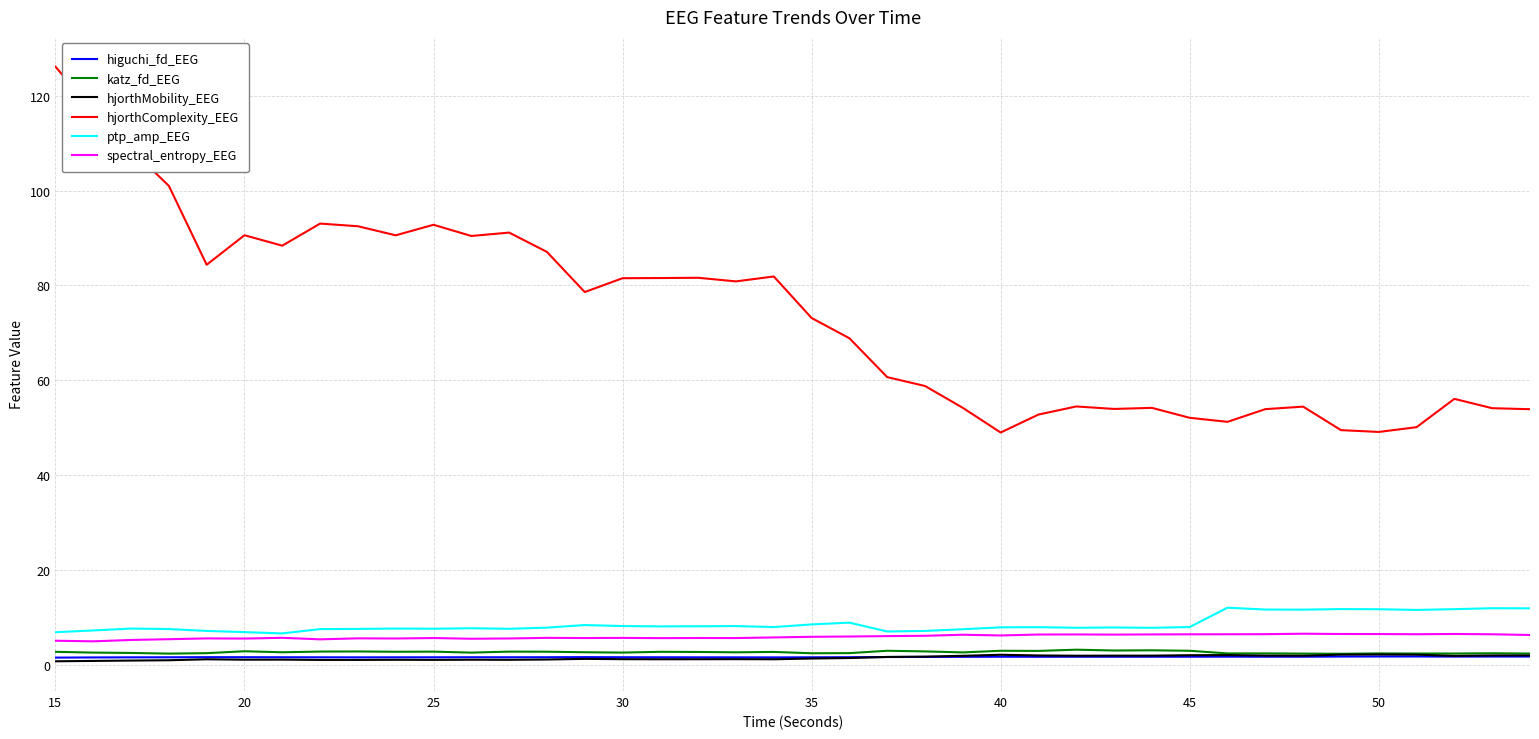

What is the minimum value for spectral_entropy_EEG?

4.9